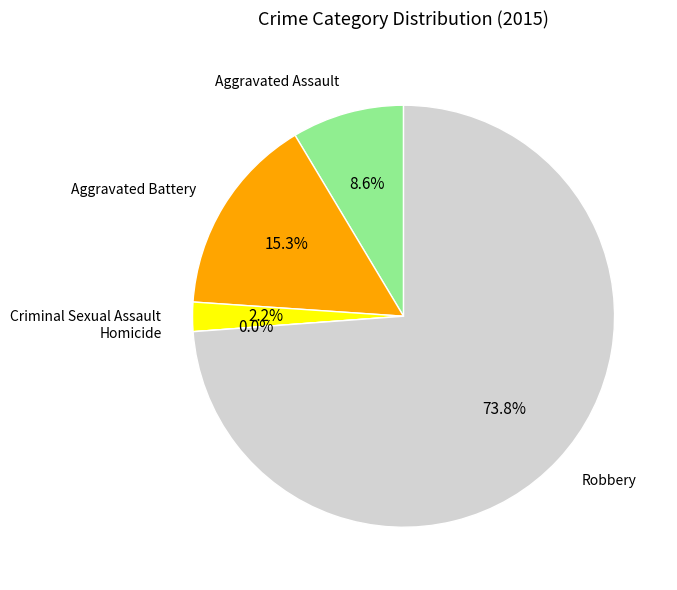

Combined, do Aggravated Assault and Homicide account for over 50%?

No